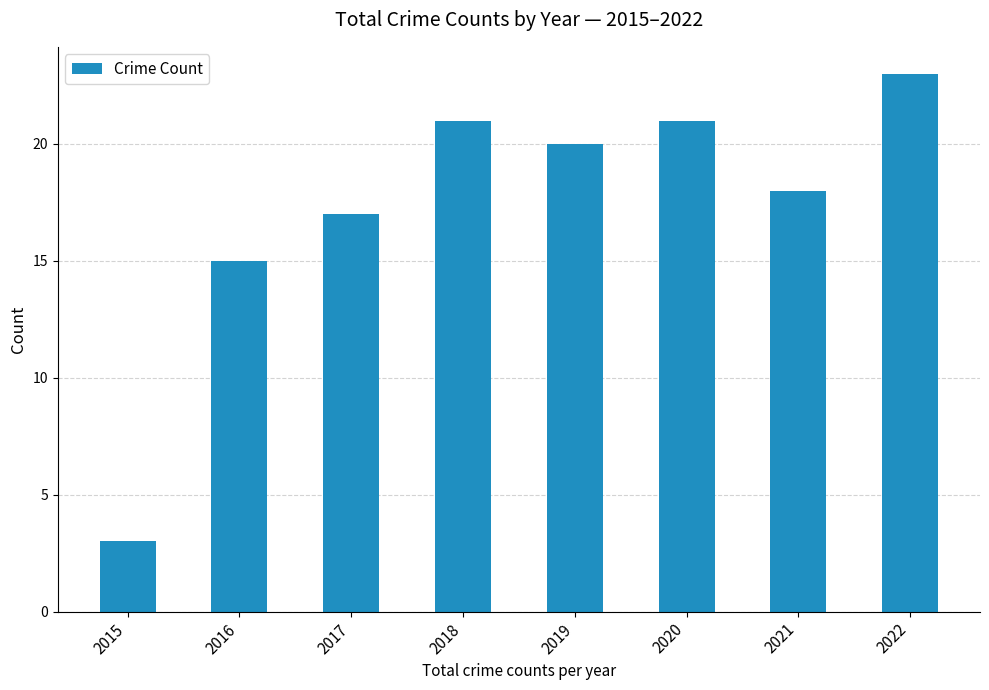

What value does the data have at 2016?

15